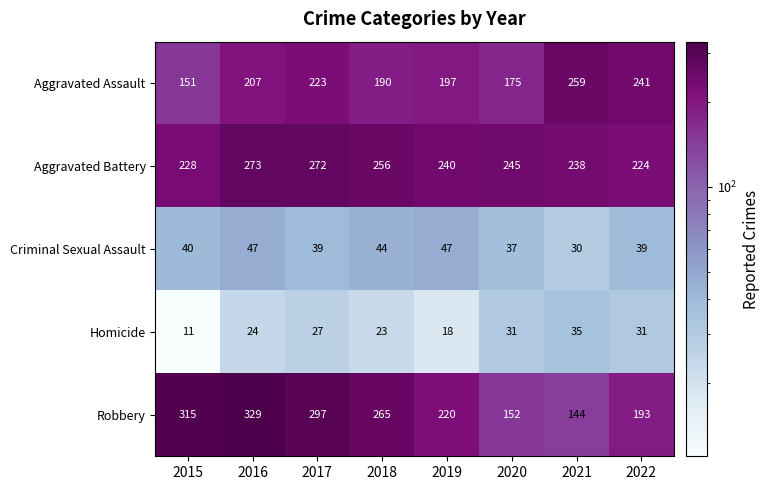

True or false: Aggravated Assault has a value of 197 at 2019.

True